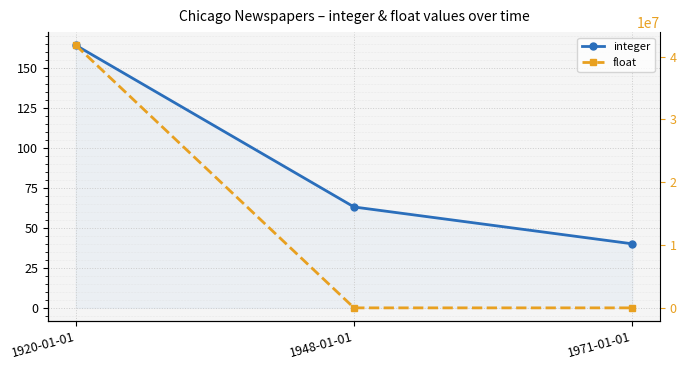

Reading right to left, transcribe all the data shown in this chart.

integer: 40.0	63.0	164.0
float: 1.0	1.3	41800000.0